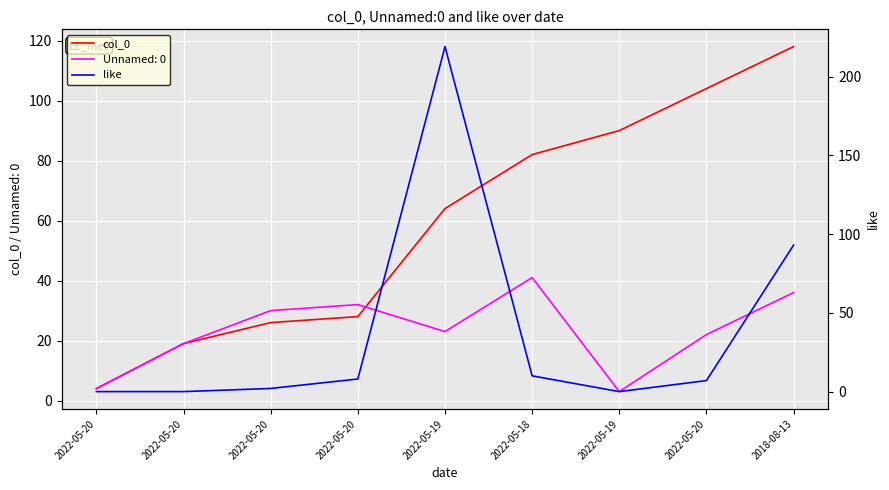

True or false: col_0 has a value of 28 at 2022-05-20.

True